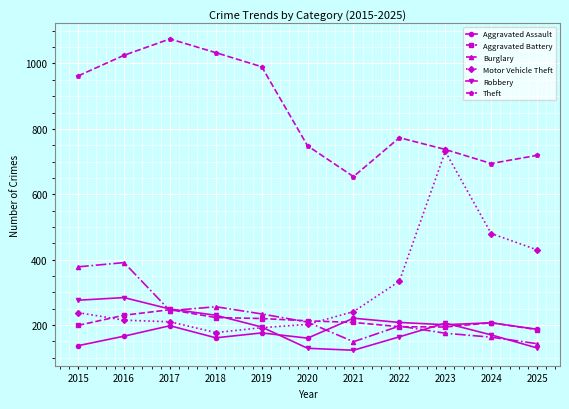

Which series has the largest total across all categories?

Theft